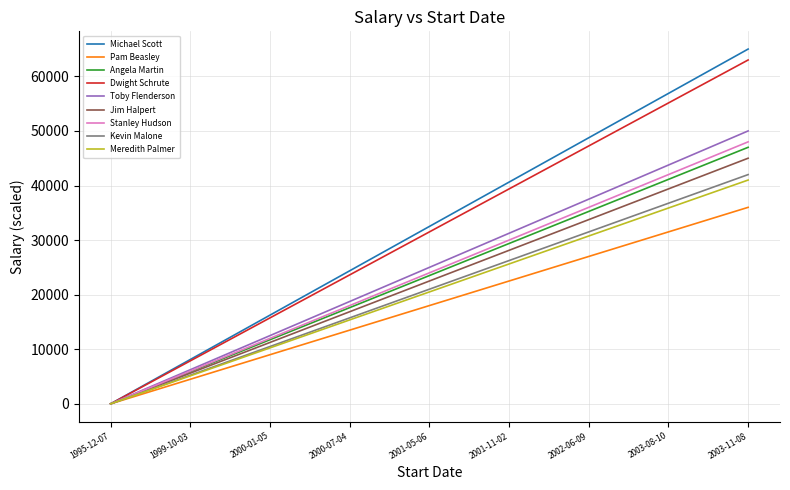

Which series has the largest range (max minus min)?

Michael Scott